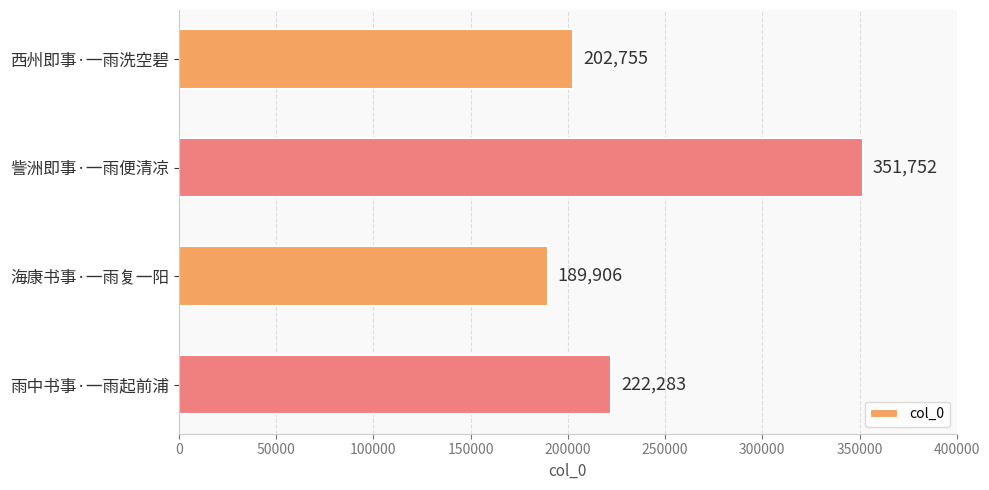

What is the sum of all values?

966696